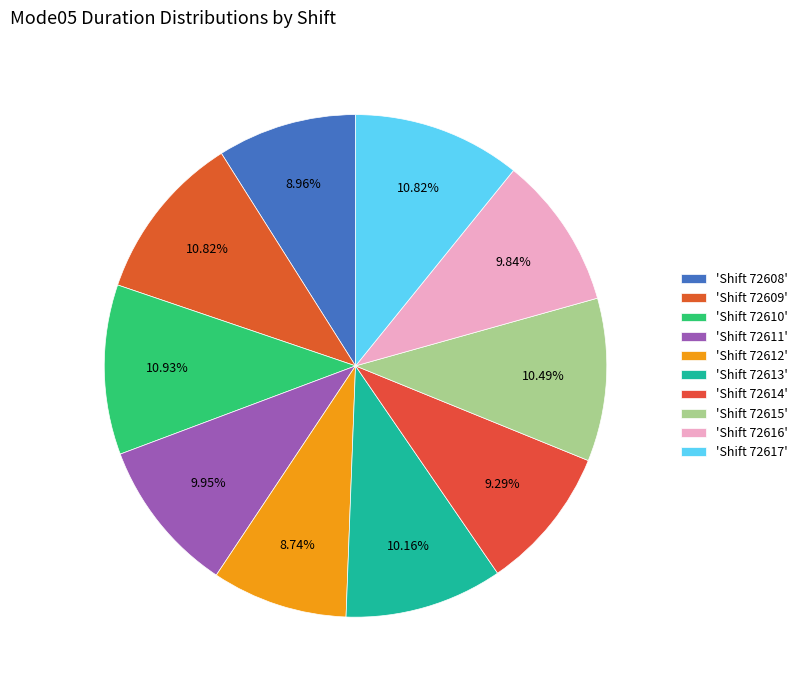

Rank the categories by value from lowest to highest.

72612, 72608, 72614, 72616, 72611, 72613, 72615, 72609, 72617, 72610